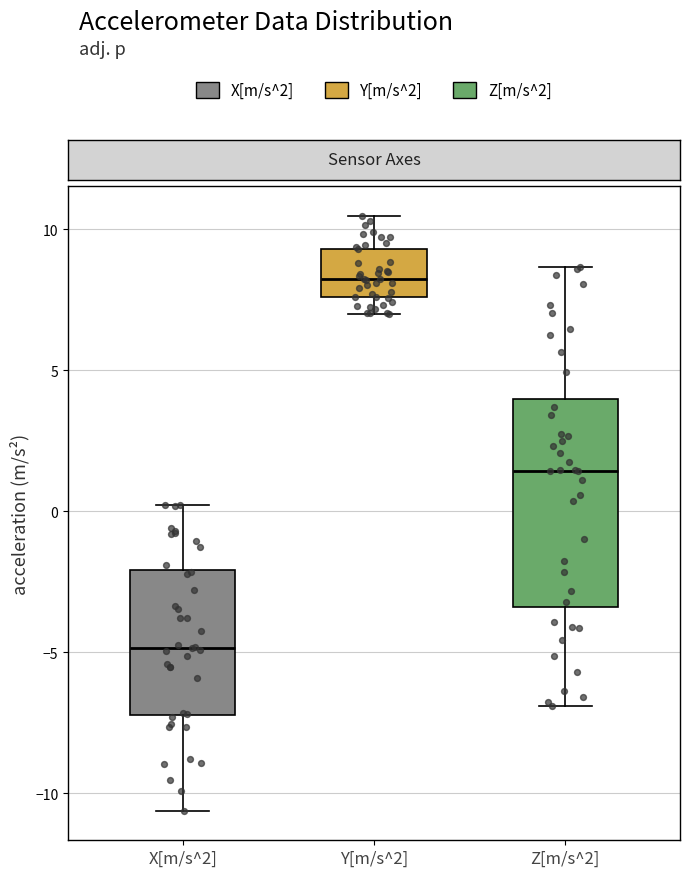

Which box is the tallest, from its lower edge to its upper edge?

Z[m/s^2]